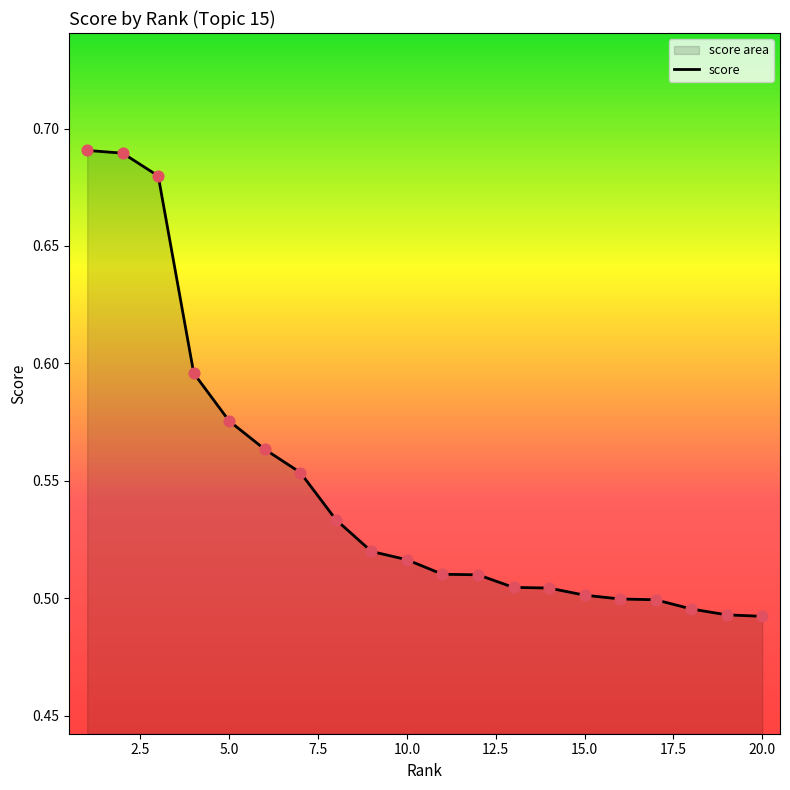

Between 18 and 3, which is larger?

3